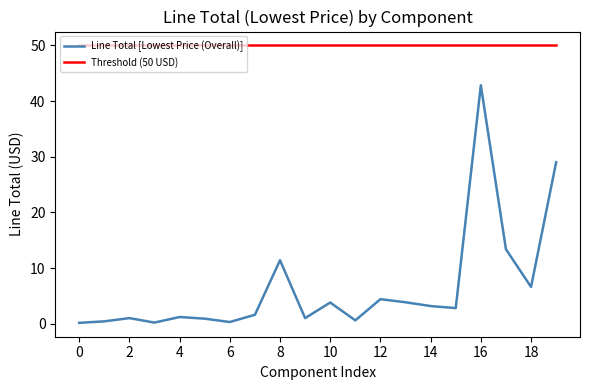

Rank the series by their average value, from lowest to highest.

Line Total [Lowest Price (Overall)], Threshold (50 USD)